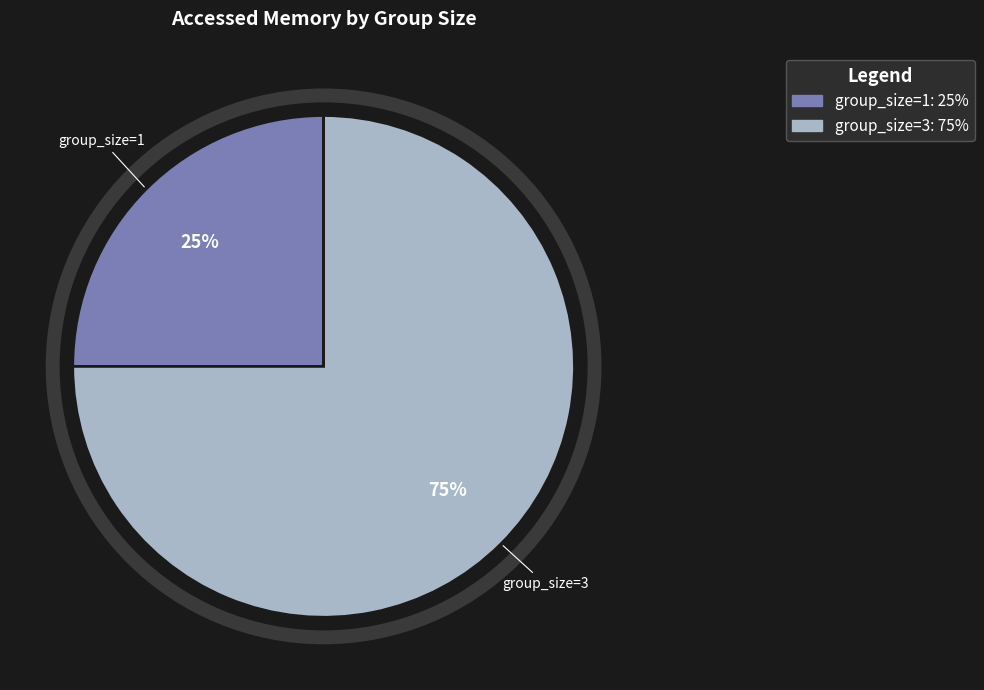

To the nearest percent, what portion does group_size=1 represent?

25%